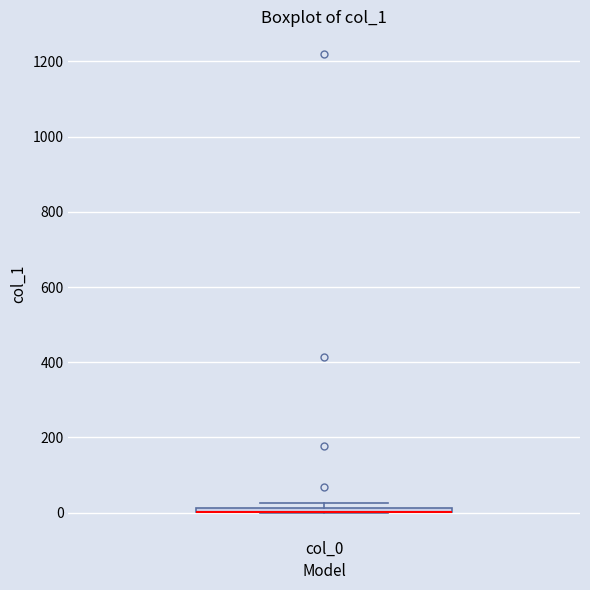

Where is the upper edge of the box for col_0 on the y-axis? The values are not printed on the chart, so give them approximately, as read against the axis.

20